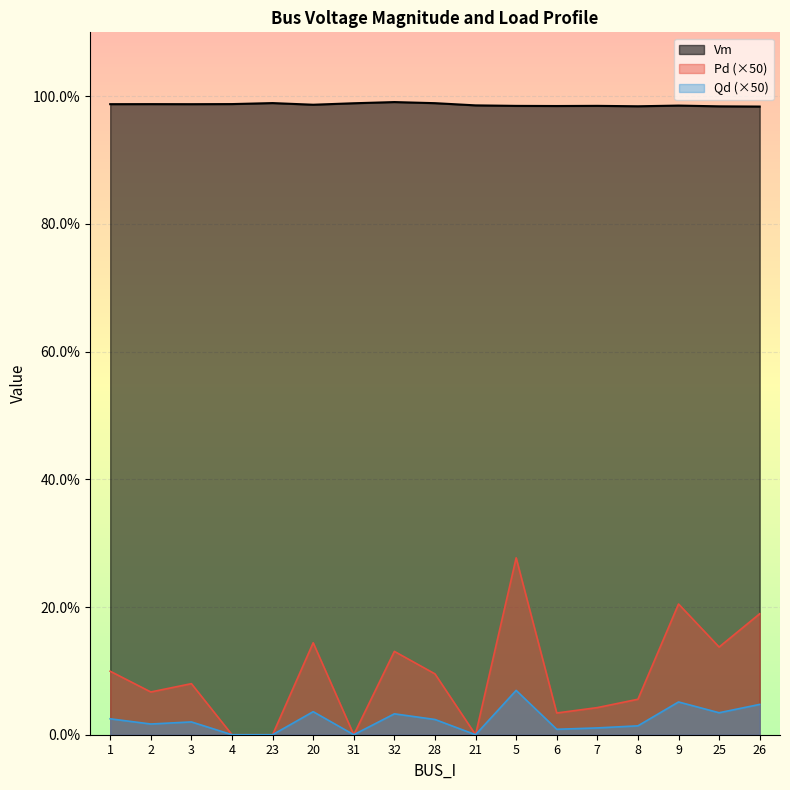

How many interior local peaks does the Qd series have?

5